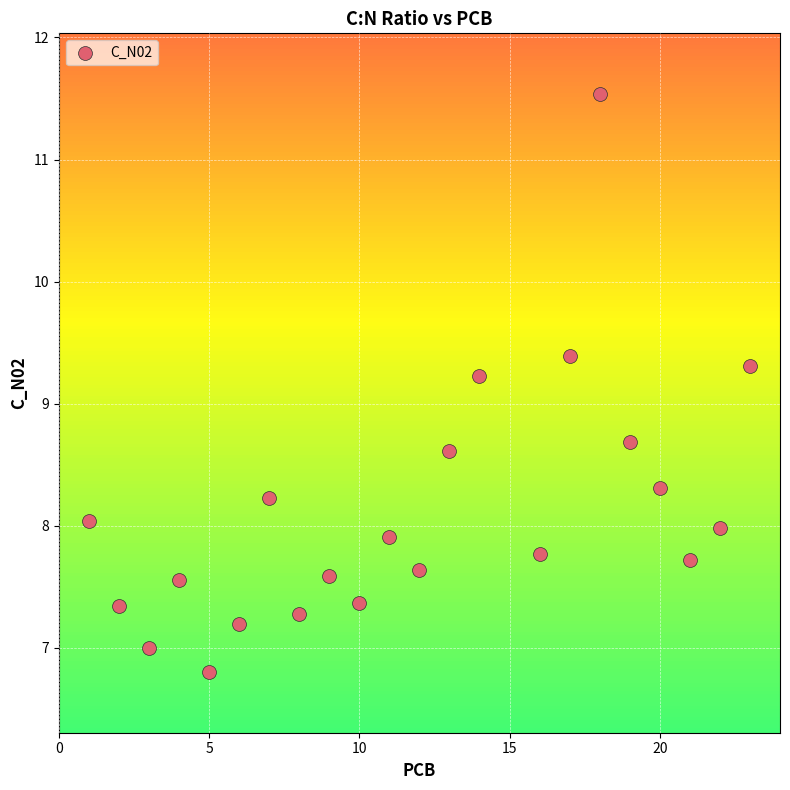

What Y value in the scatter plot is closest to 9?

9.2